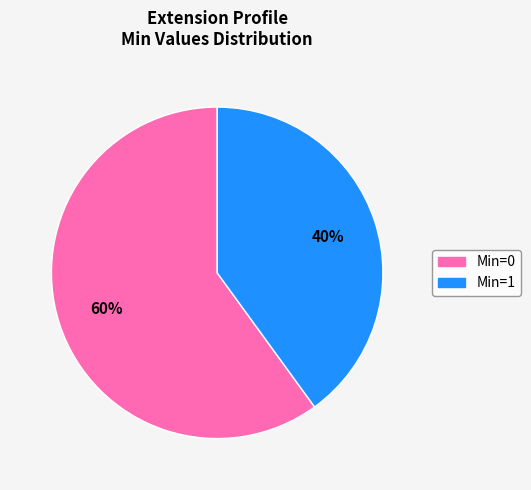

Between Min=1 and Min=0, which is larger?

Min=0